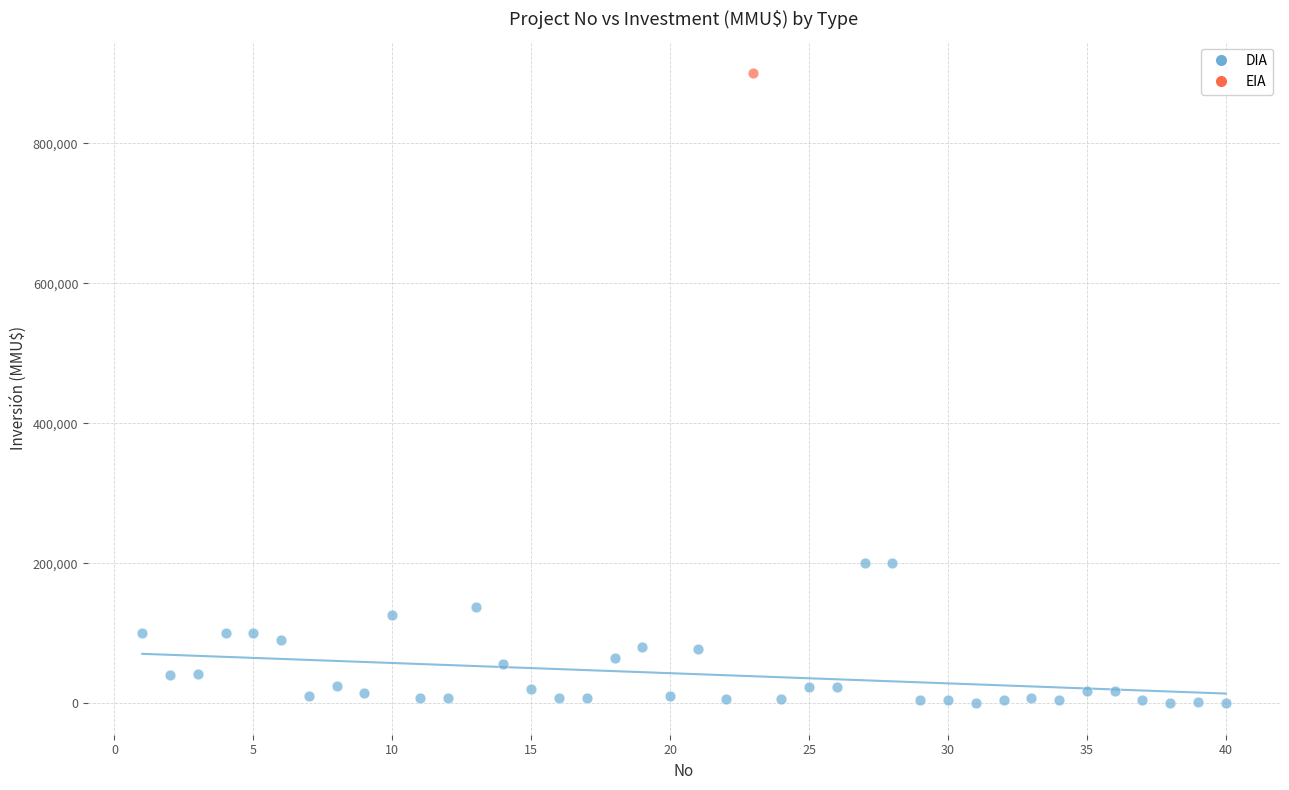

What are all the series names shown in the legend?

DIA, EIA